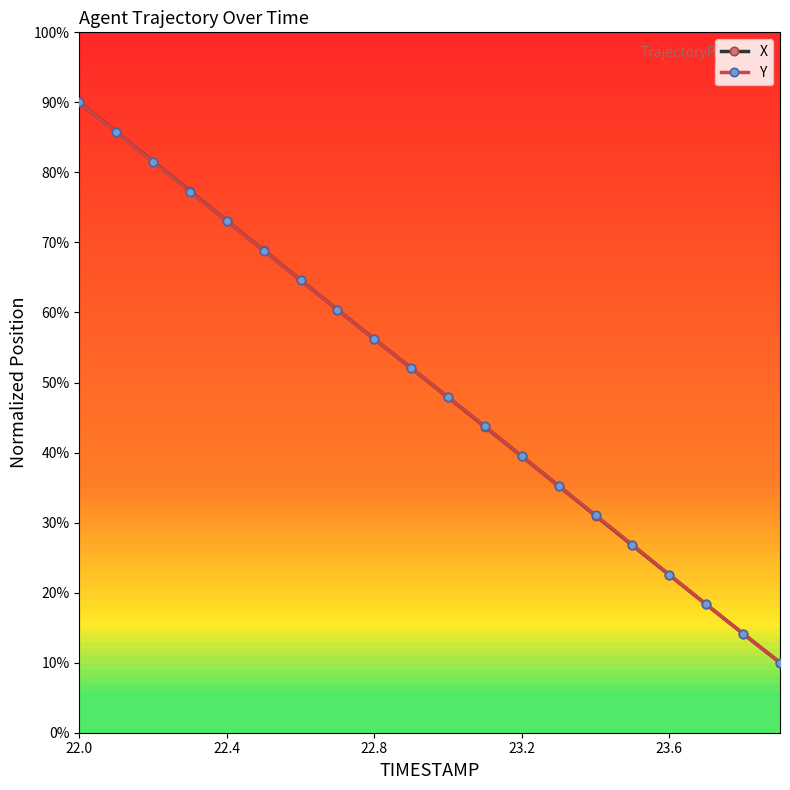

How many lines are shown in the chart?

2